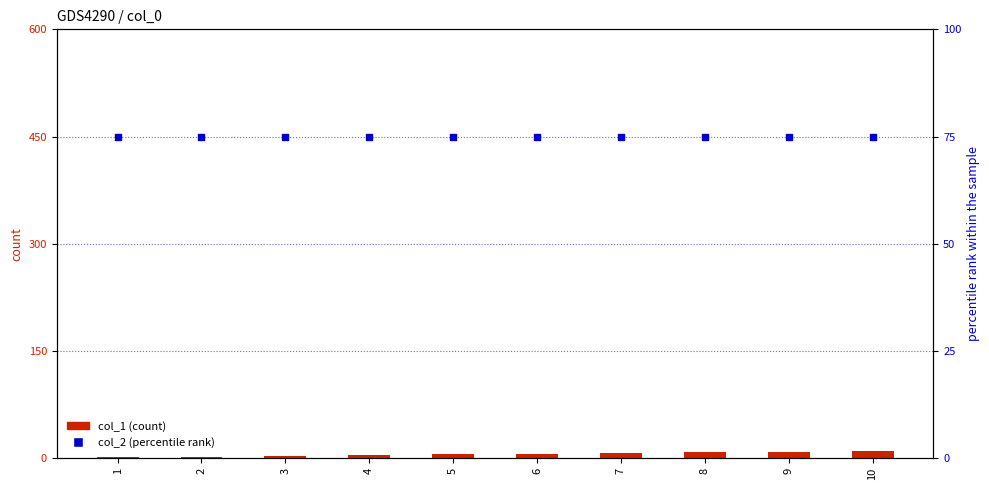

Which series has the largest total across all categories?

col_2